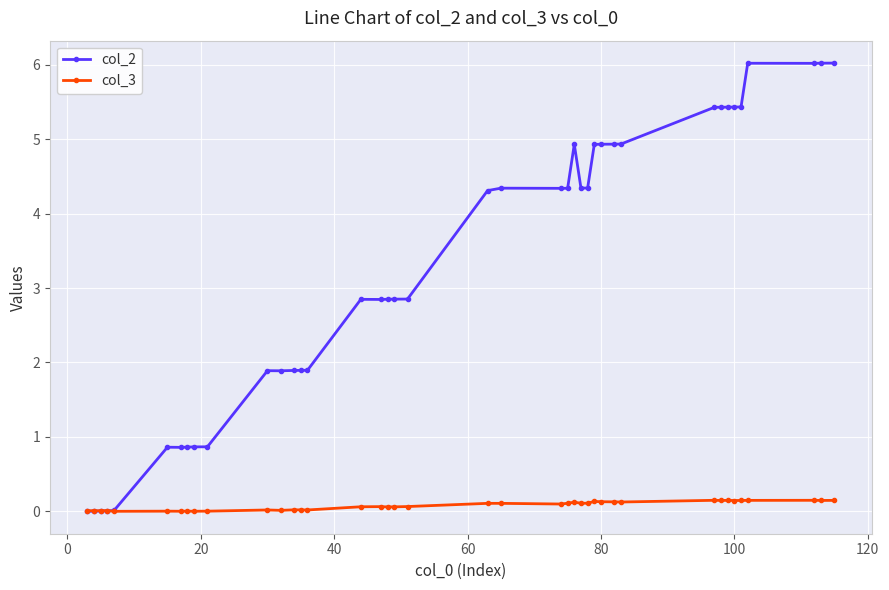

What is the value of the col_2 point at the 31st from the left?

4.9